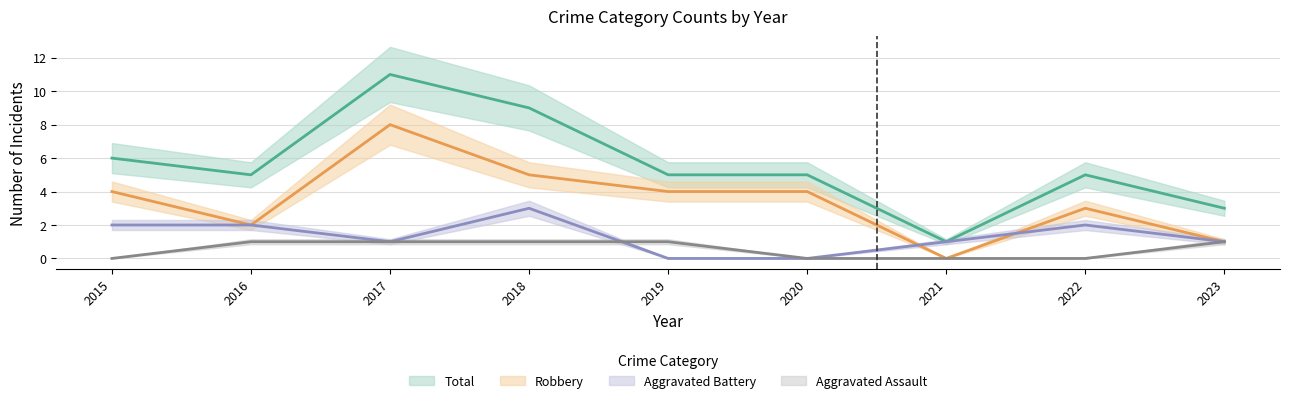

List the series in order of their peak value, lowest first.

Aggravated Assault, Aggravated Battery, Robbery, Total